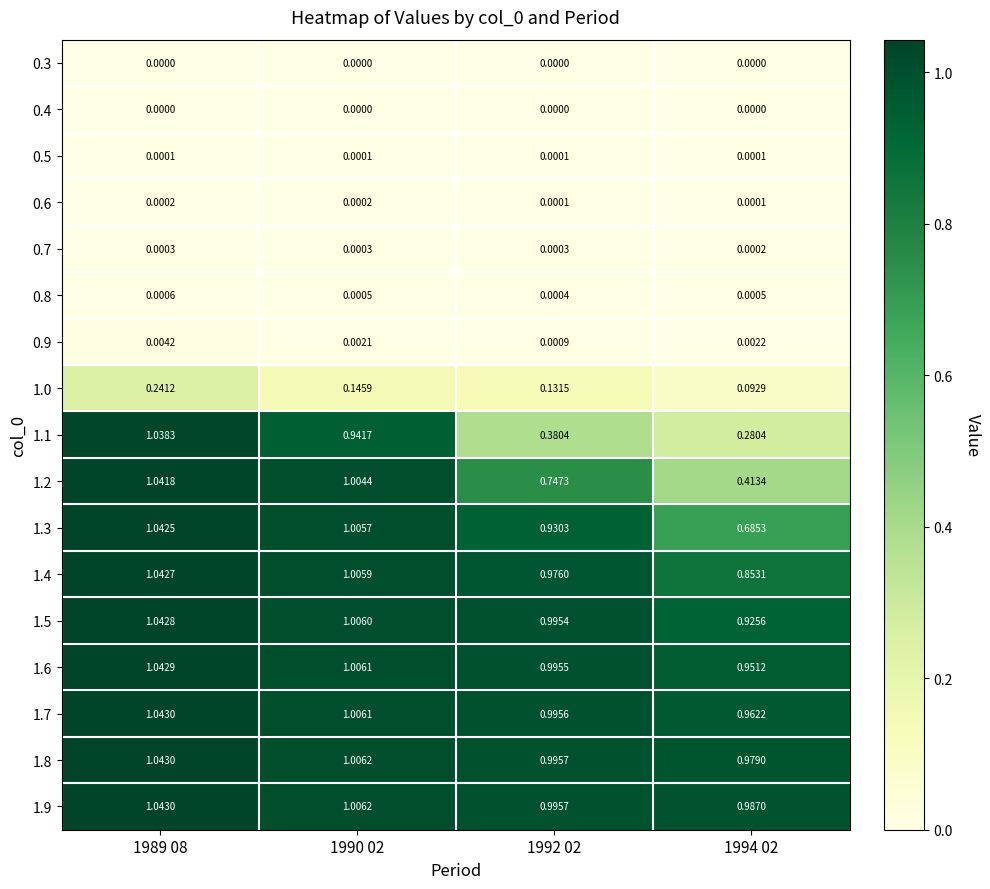

How many distinct data groups are displayed?

17